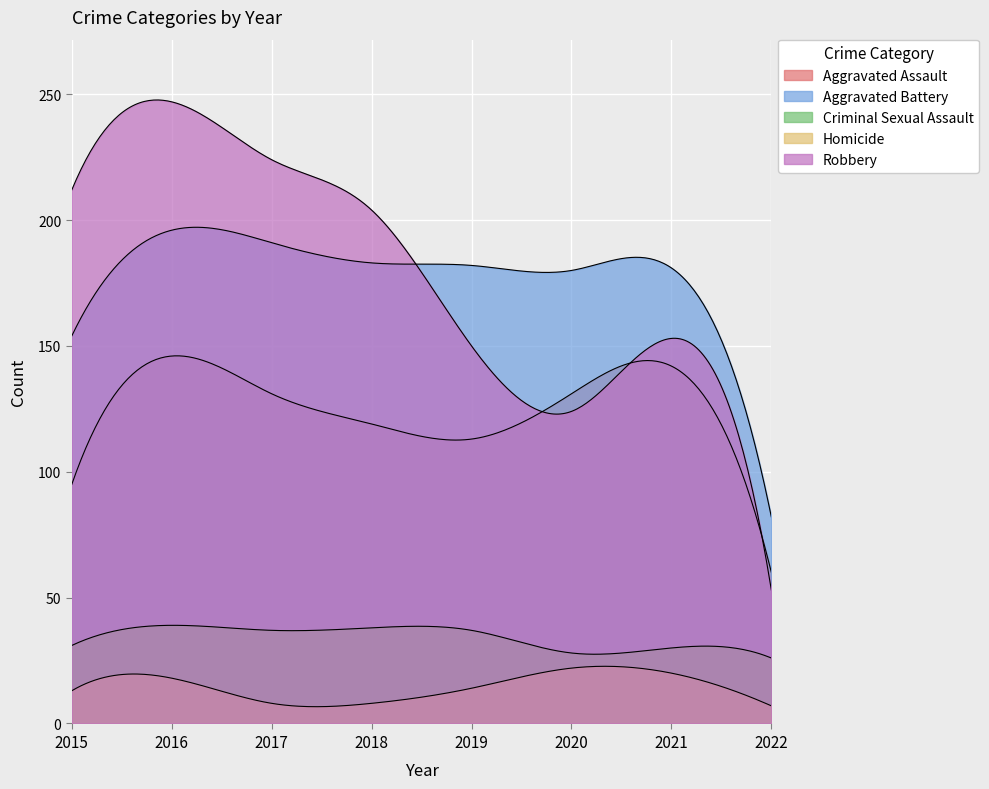

Which category has the highest value in the Homicide series?

2020